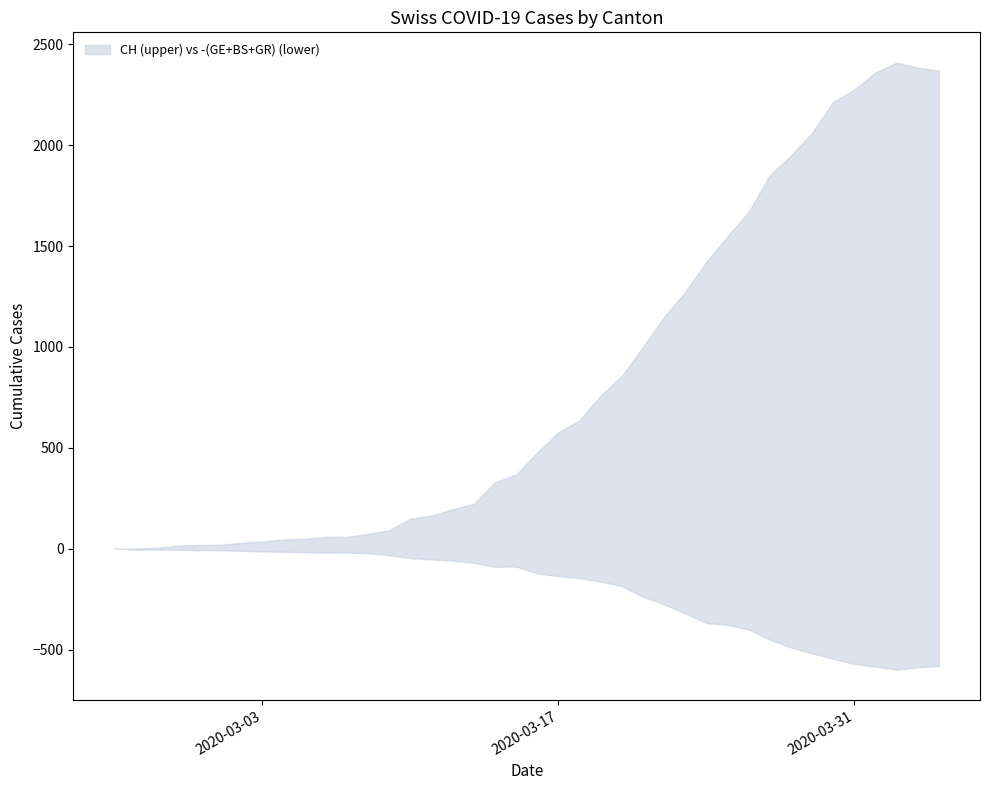

Reading left to right, extract all data points from this chart.

CH: 2020-02-25=0	2020-02-26=1	2020-02-27=5	2020-02-28=16	2020-02-29=19	2020-03-01=20	2020-03-02=29	2020-03-03=36	2020-03-04=46	2020-03-05=50	2020-03-06=58	2020-03-07=59	2020-03-08=73	2020-03-09=92	2020-03-10=149	2020-03-11=164	2020-03-12=196	2020-03-13=223	2020-03-14=329	2020-03-15=368	2020-03-16=477	2020-03-17=577	2020-03-18=636	2020-03-19=759	2020-03-20=856	2020-03-21=999	2020-03-22=1148	2020-03-23=1273	2020-03-24=1421	2020-03-25=1548	2020-03-26=1669	2020-03-27=1851	2020-03-28=1949	2020-03-29=2061	2020-03-30=2214	2020-03-31=2276	2020-04-01=2360	2020-04-02=2409	2020-04-03=2385	2020-04-04=2370
GE: 2020-02-25=0	2020-02-26=1	2020-02-27=1	2020-02-28=2	2020-02-29=3	2020-03-01=3	2020-03-02=3	2020-03-03=4	2020-03-04=4	2020-03-05=5	2020-03-06=7	2020-03-07=7	2020-03-08=9	2020-03-09=13	2020-03-10=18	2020-03-11=20	2020-03-12=23	2020-03-13=33	2020-03-14=43	2020-03-15=46	2020-03-16=66	2020-03-17=75	2020-03-18=78	2020-03-19=92	2020-03-20=109	2020-03-21=145	2020-03-22=179	2020-03-23=214	2020-03-24=238	2020-03-25=258	2020-03-26=272	2020-03-27=313	2020-03-28=339	2020-03-29=365	2020-03-30=382	2020-03-31=405	2020-04-01=406	2020-04-02=424	2020-04-03=424	2020-04-04=421
BS: 2020-02-25=0	2020-02-26=3	2020-02-27=3	2020-02-28=3	2020-02-29=4	2020-03-01=4	2020-03-02=7	2020-03-03=9	2020-03-04=11	2020-03-05=12	2020-03-06=12	2020-03-07=12	2020-03-08=13	2020-03-09=19	2020-03-10=28	2020-03-11=33	2020-03-12=36	2020-03-13=37	2020-03-14=40	2020-03-15=42	2020-03-16=47	2020-03-17=52	2020-03-18=55	2020-03-19=52	2020-03-20=52	2020-03-21=66	2020-03-22=69	2020-03-23=77	2020-03-24=87	2020-03-25=74	2020-03-26=76	2020-03-27=79	2020-03-28=87	2020-03-29=90	2020-03-30=105	2020-03-31=108	2020-04-01=119	2020-04-02=115	2020-04-03=112	2020-04-04=108
GR: 2020-02-25=0	2020-02-26=0	2020-02-27=0	2020-02-28=0	2020-02-29=0	2020-03-01=0	2020-03-02=0	2020-03-03=0	2020-03-04=0	2020-03-05=0	2020-03-06=0	2020-03-07=0	2020-03-08=0	2020-03-09=0	2020-03-10=0	2020-03-11=0	2020-03-12=0	2020-03-13=0	2020-03-14=6	2020-03-15=0	2020-03-16=9	2020-03-17=9	2020-03-18=13	2020-03-19=18	2020-03-20=24	2020-03-21=27	2020-03-22=27	2020-03-23=29	2020-03-24=43	2020-03-25=45	2020-03-26=52	2020-03-27=58	2020-03-28=63	2020-03-29=63	2020-03-30=58	2020-03-31=58	2020-04-01=59	2020-04-02=60	2020-04-03=51	2020-04-04=52